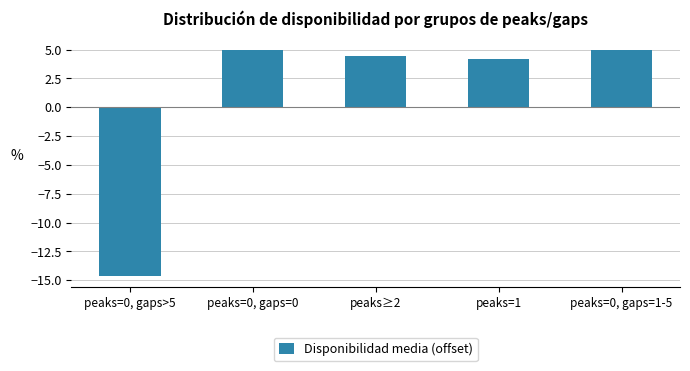

What is the label of the 3rd bar from the right?

peaks≥2